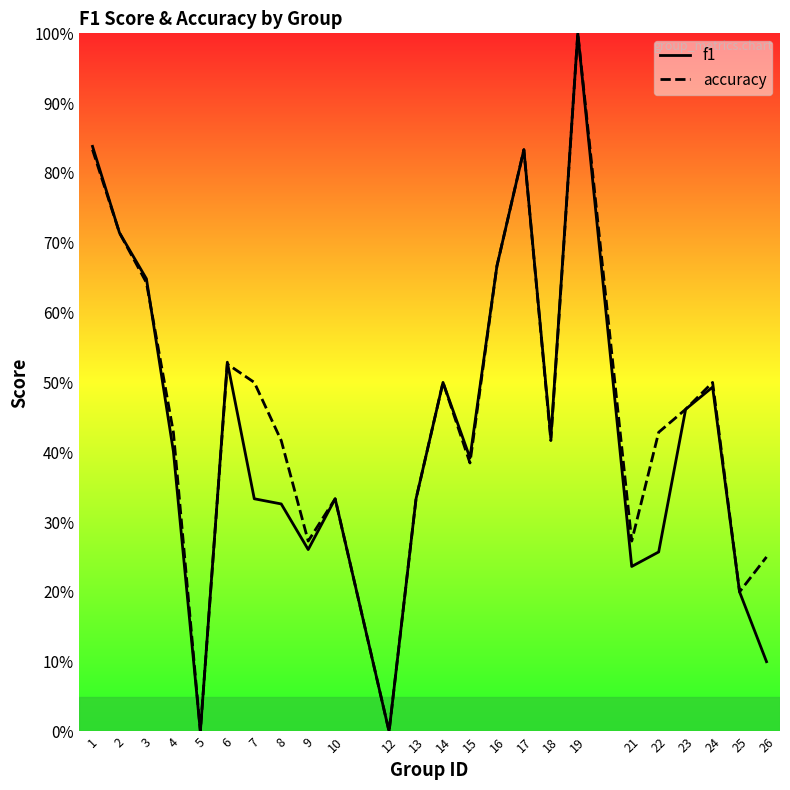

Which category has the lowest value across all series?

5